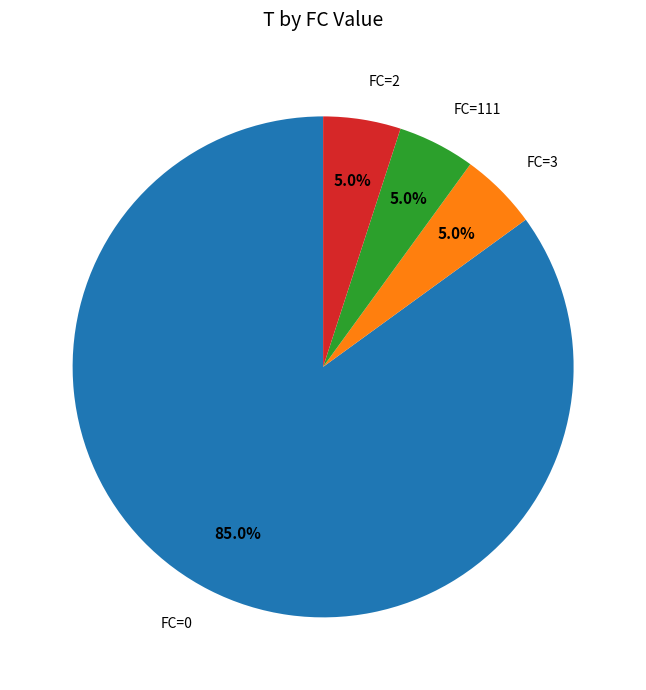

Is there a majority slice in this chart?

Yes